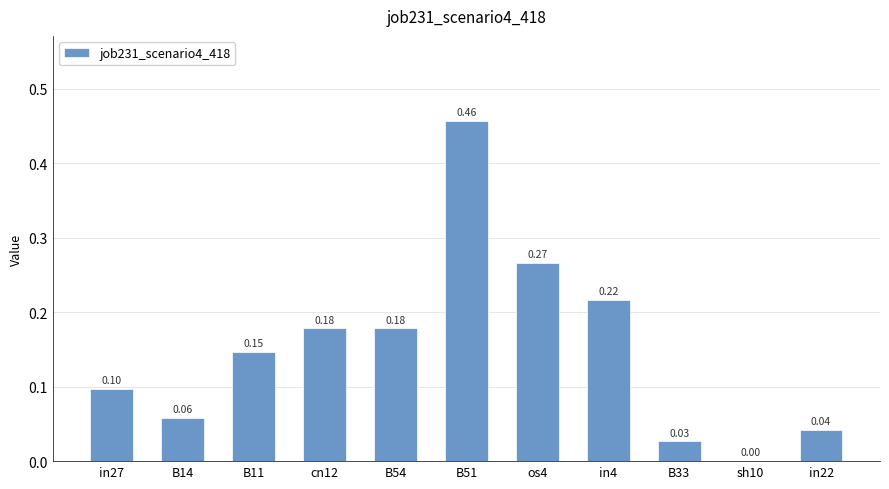

What is the change in value from B51 to in22?

-0.4